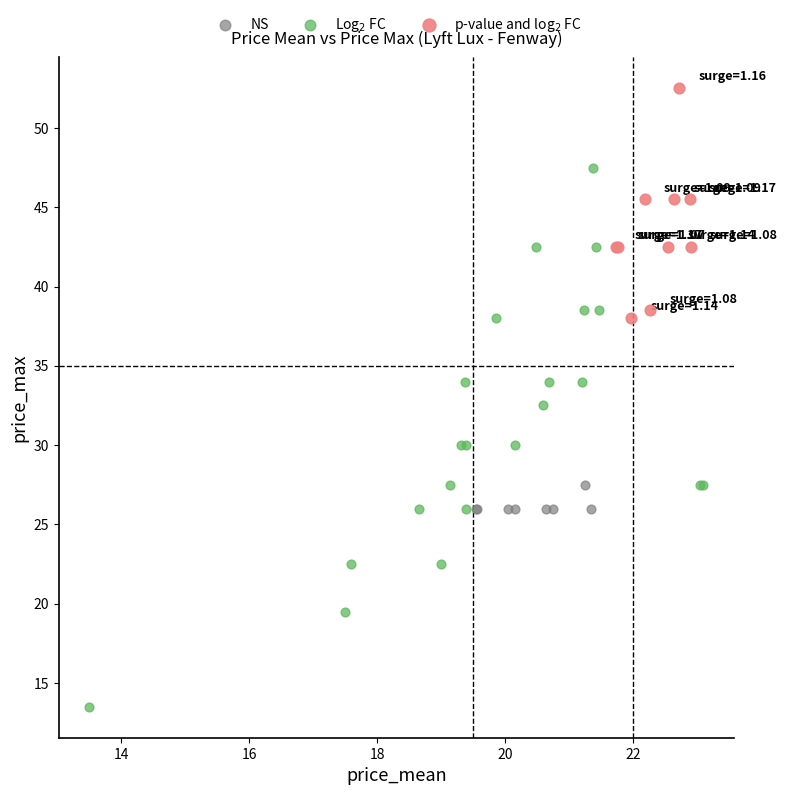

Which series reaches the maximum Y coordinate?

p-value and log$_2$ FC